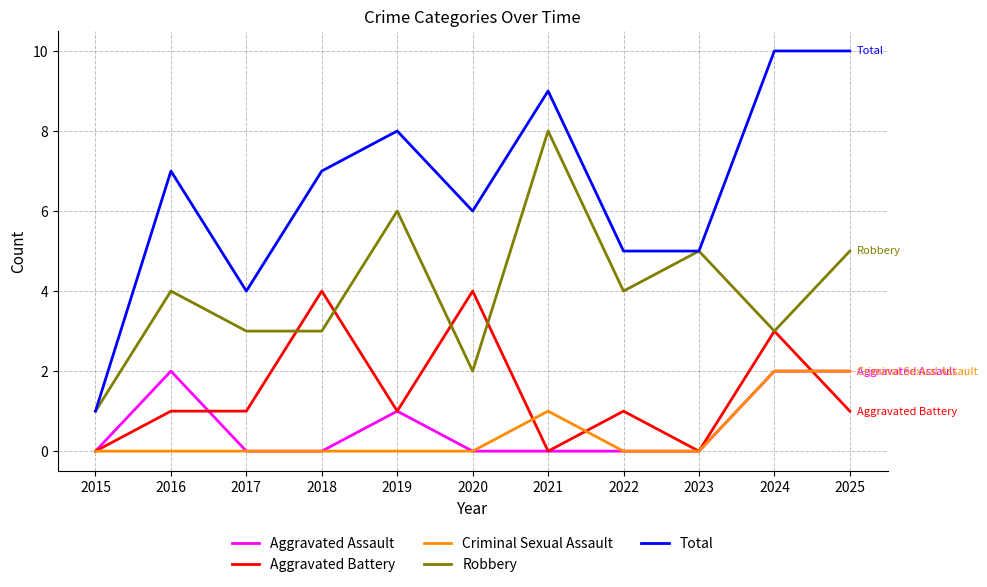

What is the total value across all series at 2025?

20